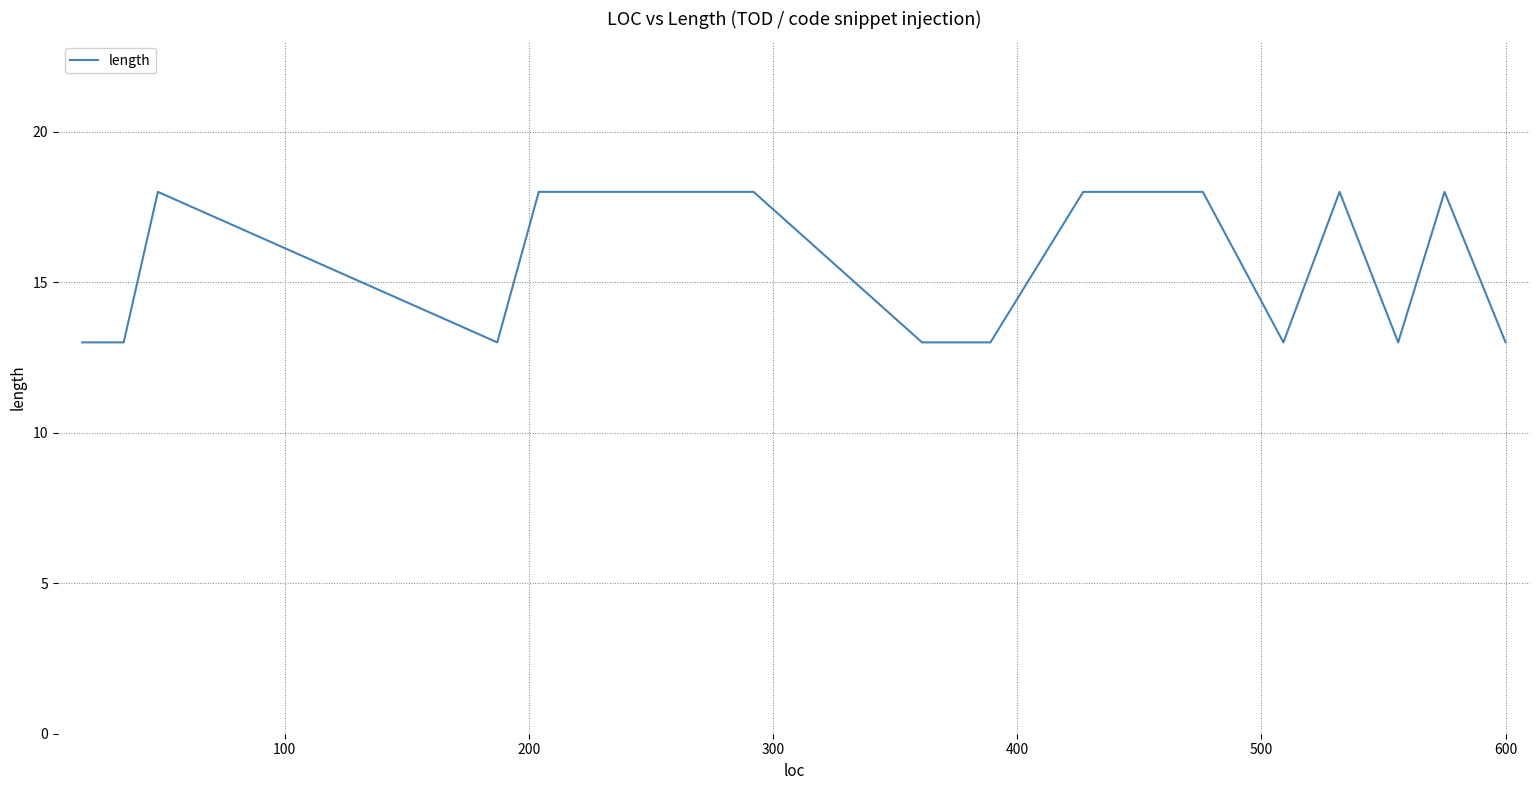

What is the minimum value shown in the chart?

13